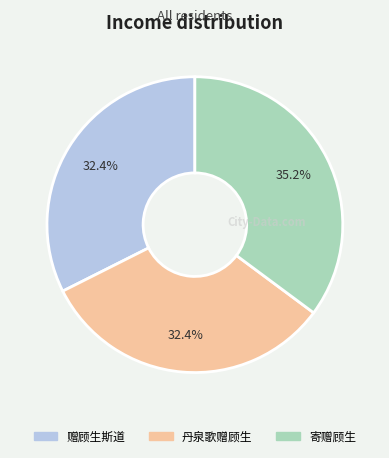

What is the total percentage of 寄赠顾生 and 丹泉歌赠顾生?

67.6%